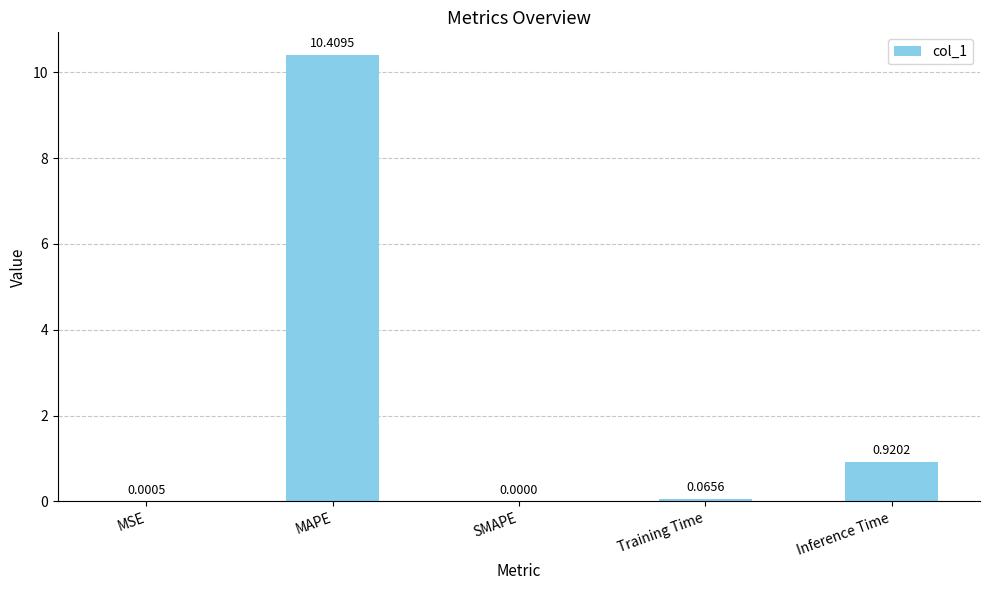

Between Inference Time and Training Time, which is larger?

Inference Time